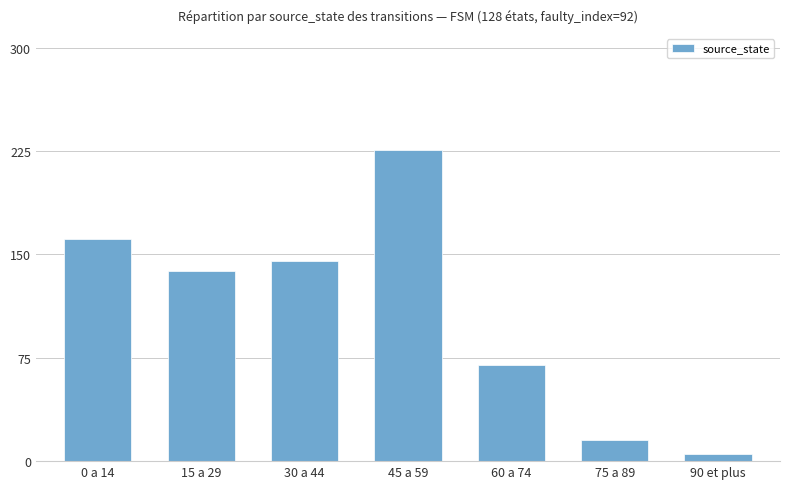

True or false: the data shows 5 at 90 et plus.

True